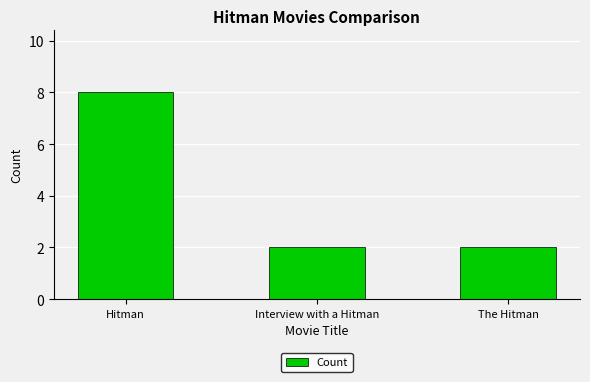

Are the bars horizontal?

No